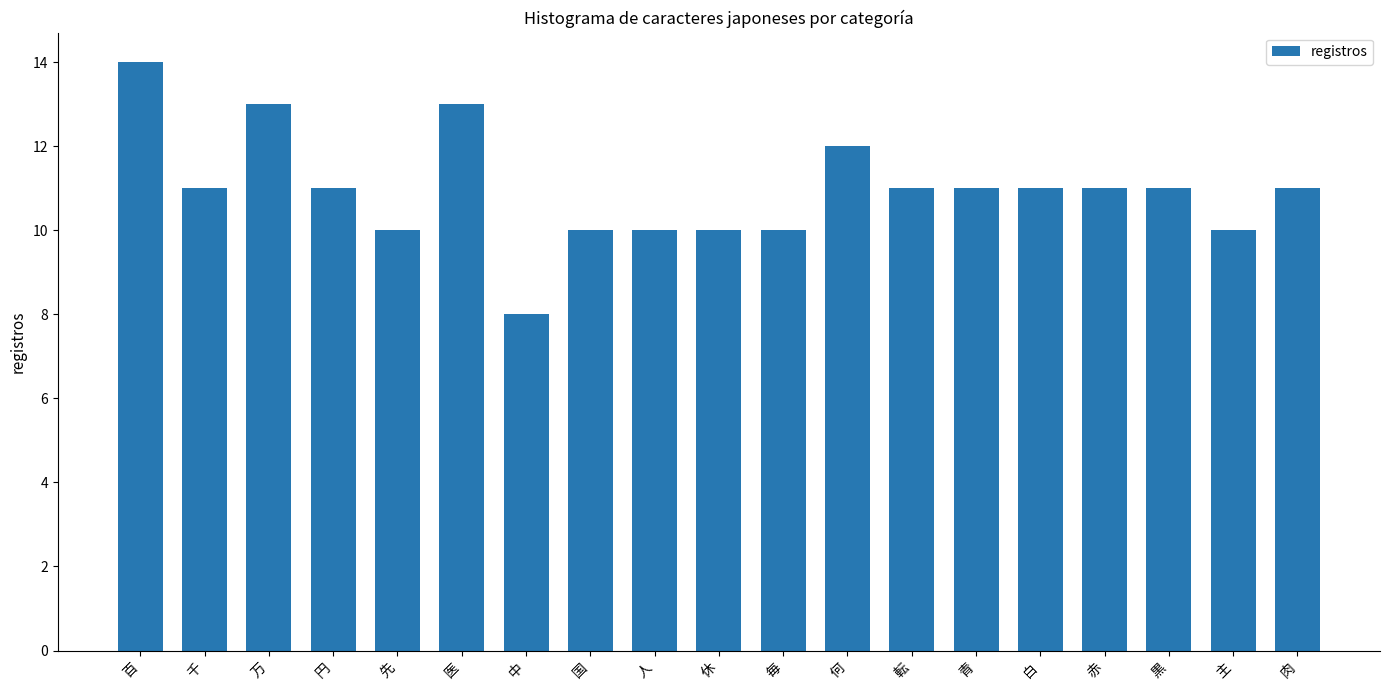

Which category has the highest value across all series?

百